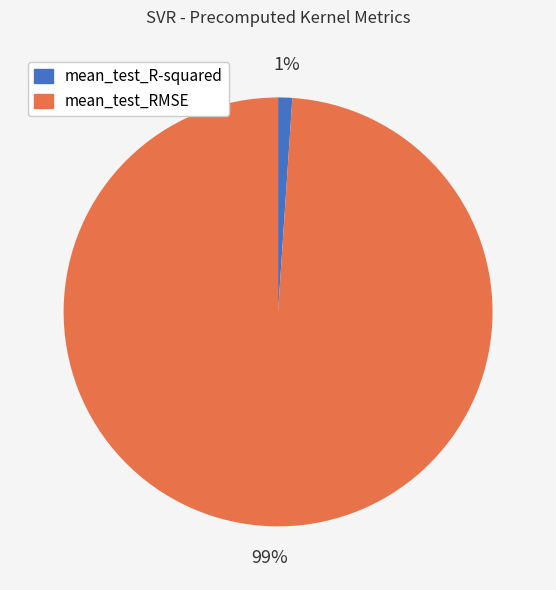

To the nearest percent, what is the average slice percentage?

50%